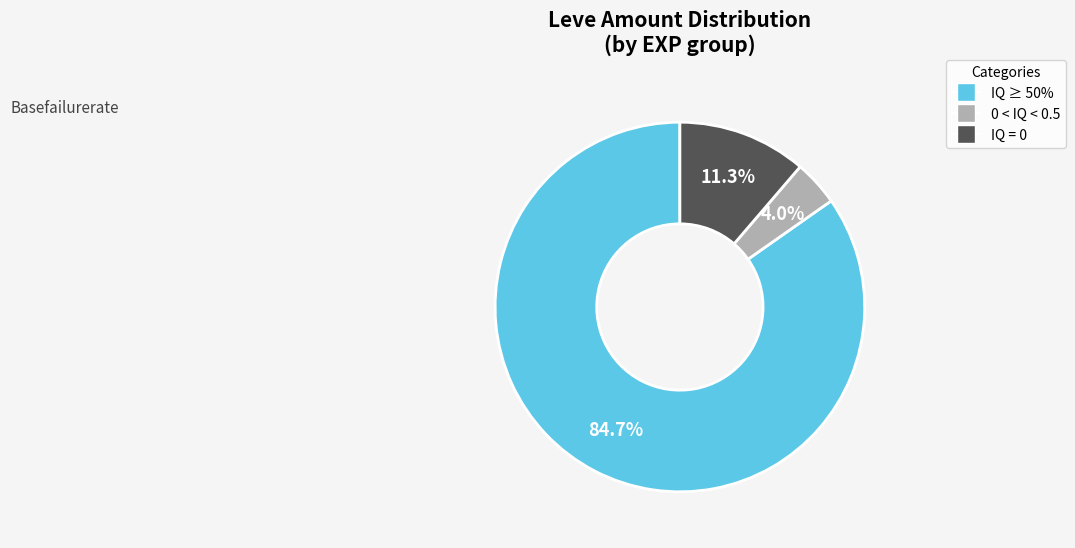

Does any single category account for the majority?

Yes